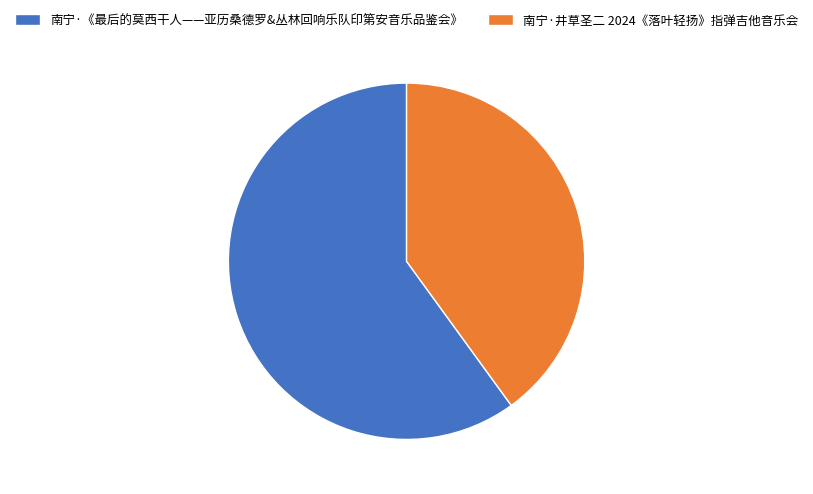

The 南宁·井草圣二 2024《落叶轻扬》指弹吉他音乐会 slice represents 35% of the pie. True or false?

False